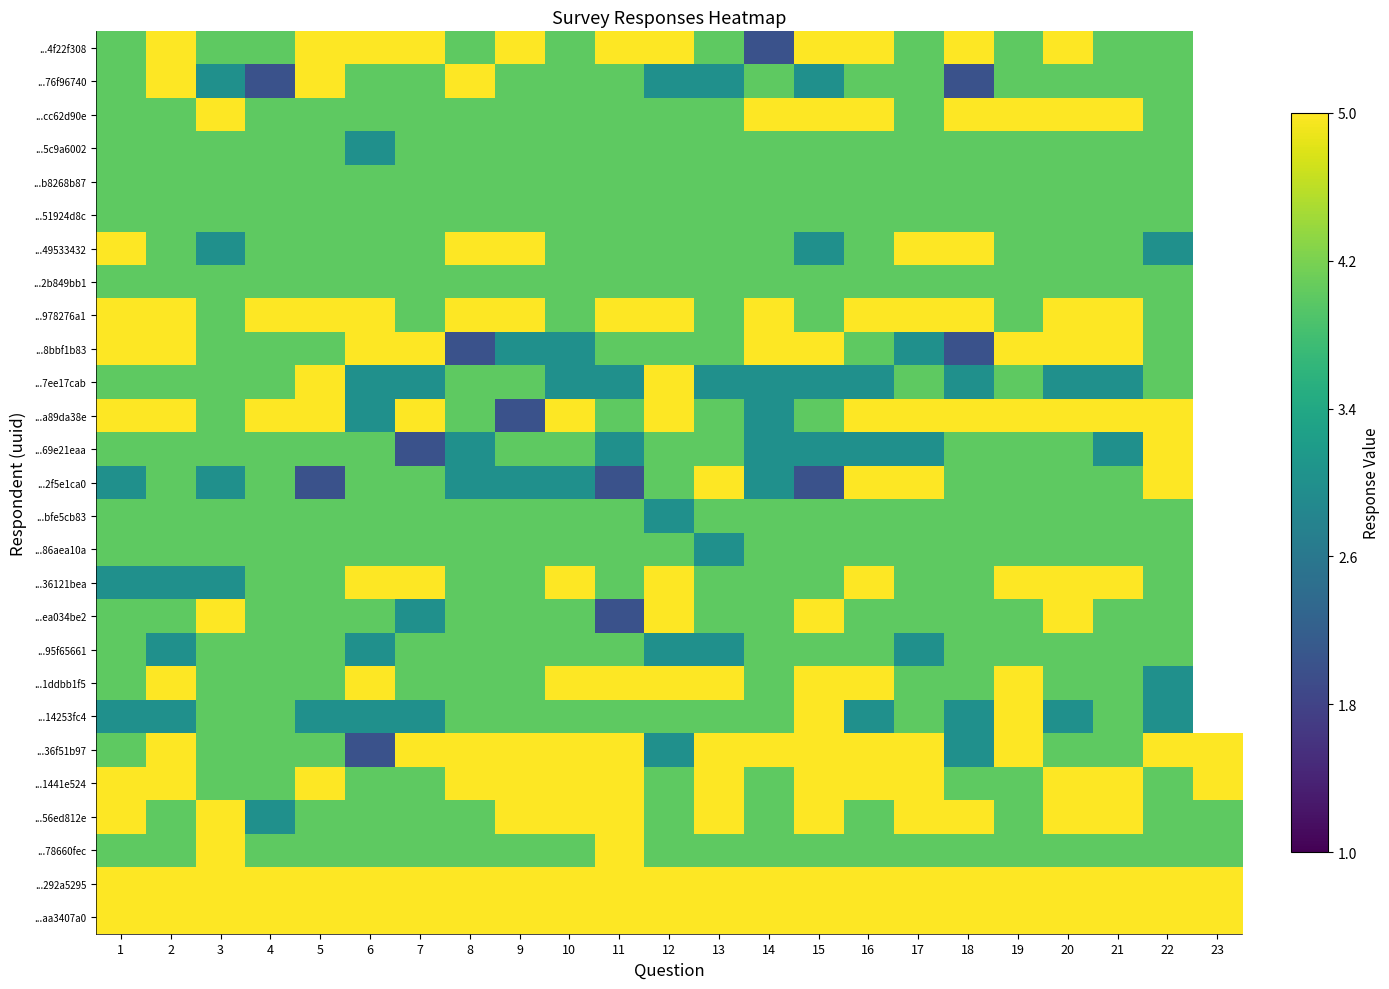

Which series has the widest spread of values?

...4f22f308